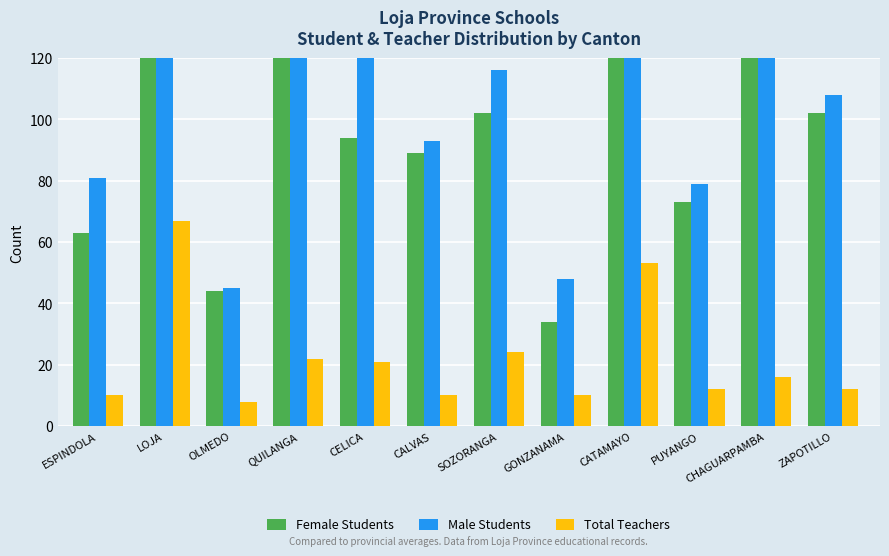

What is the highest value of the Total Teachers series?

67